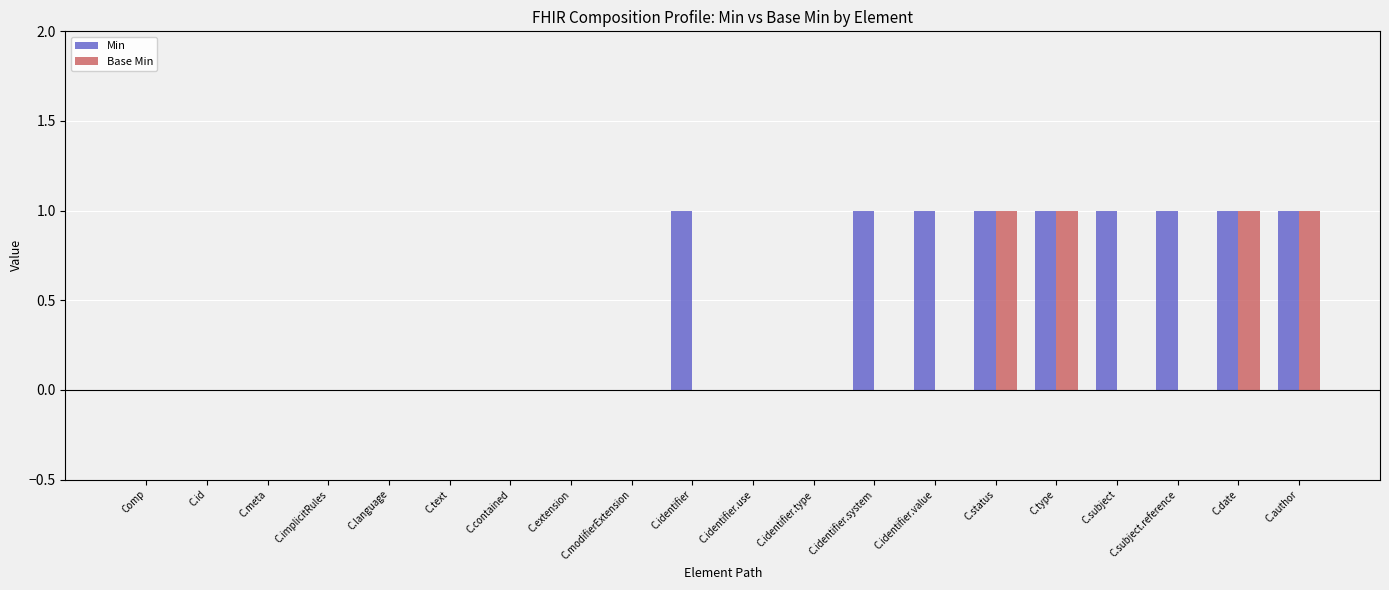

What is the sum of all Min values?

9